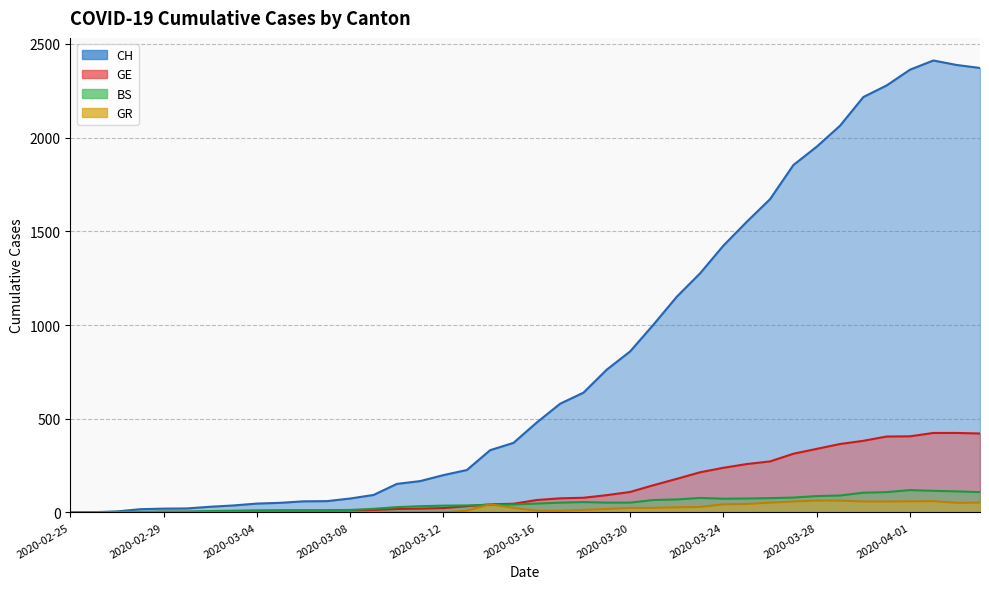

Which series changed the most between 2020-03-12 and 2020-03-23?

CH